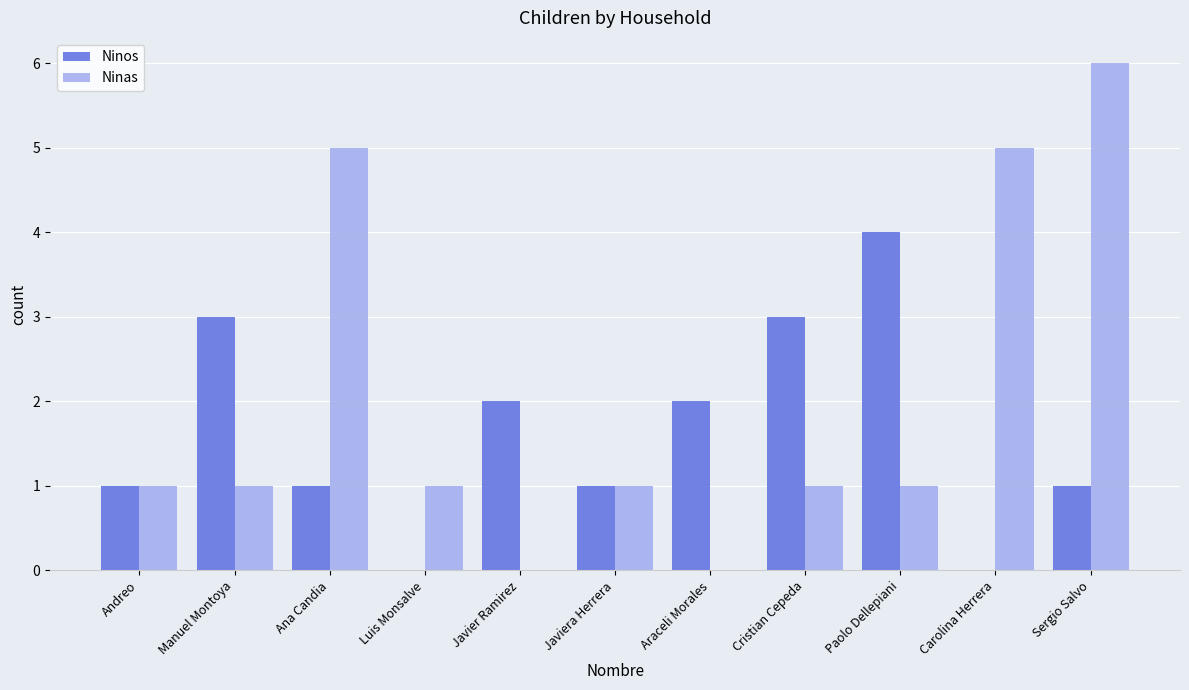

Count the number of categories in the chart.

11